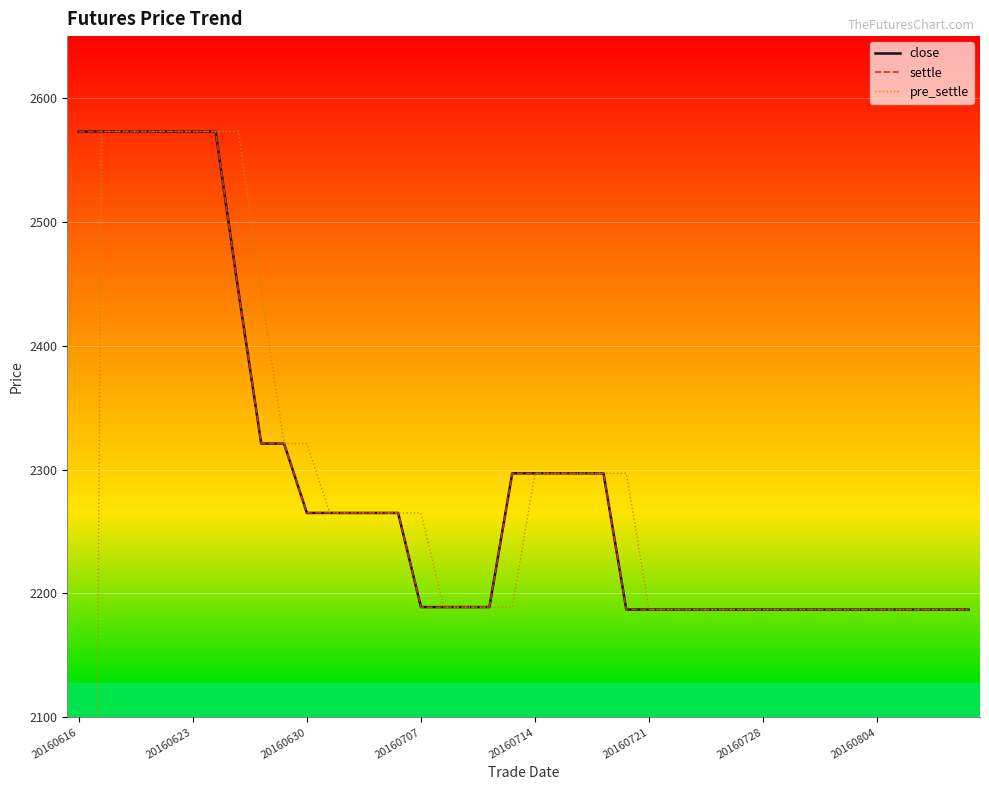

What are all the series names shown in the legend?

close, settle, pre_settle